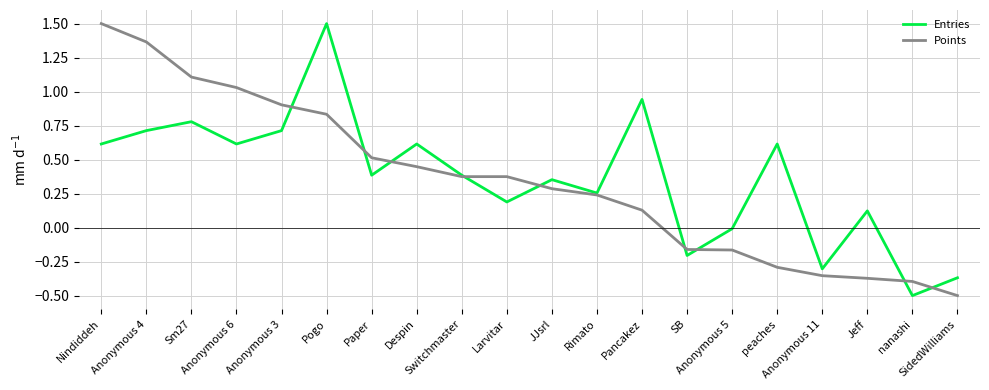

Rank the series by their average value, from lowest to highest.

Points, Entries